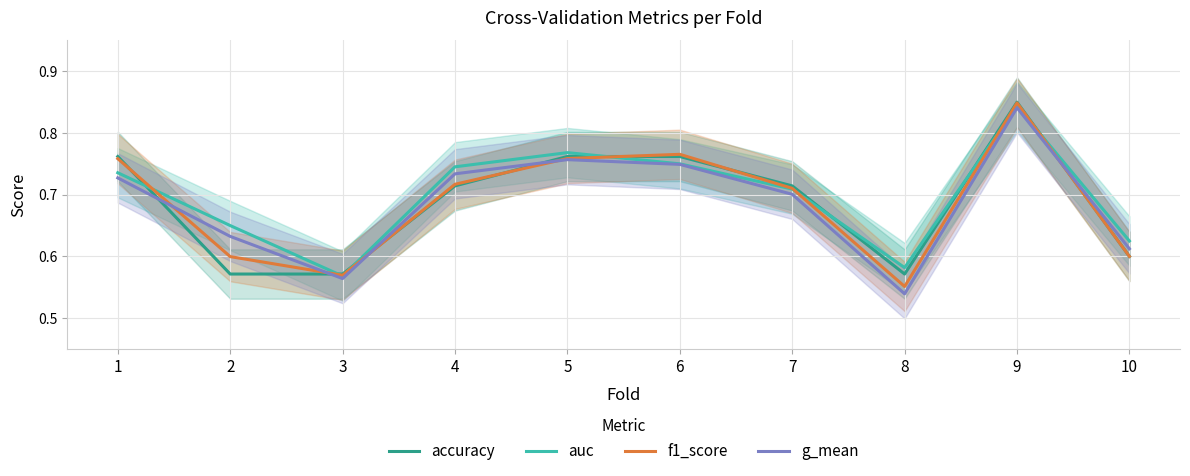

True or false: g_mean and auc cross at least once.

False